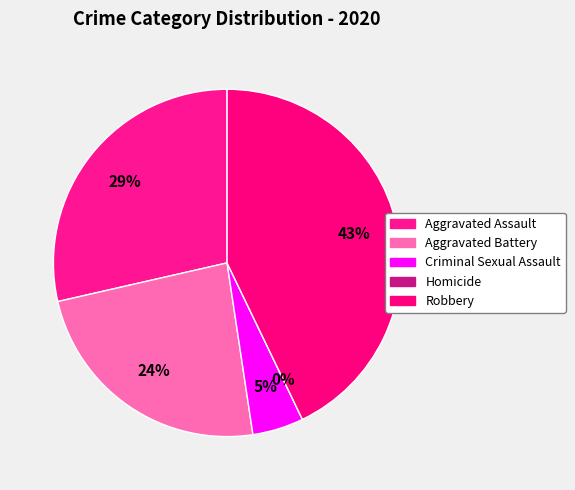

How many slices are in this pie chart?

5